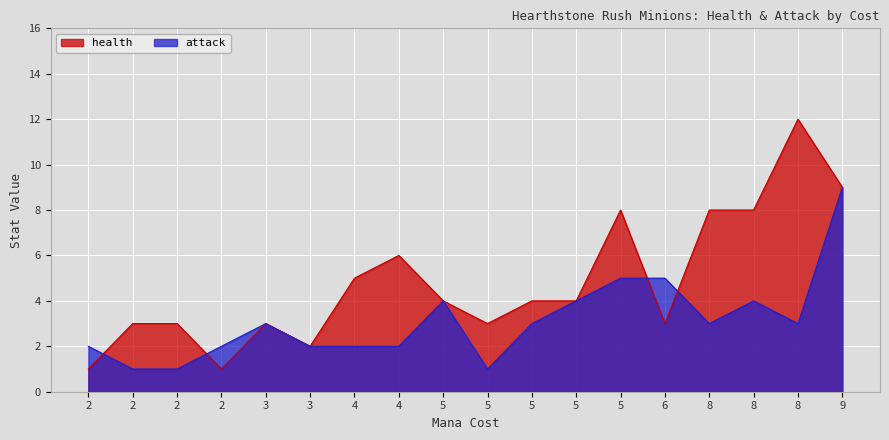

Which series ends up on top after the final intersection of attack and health?

health